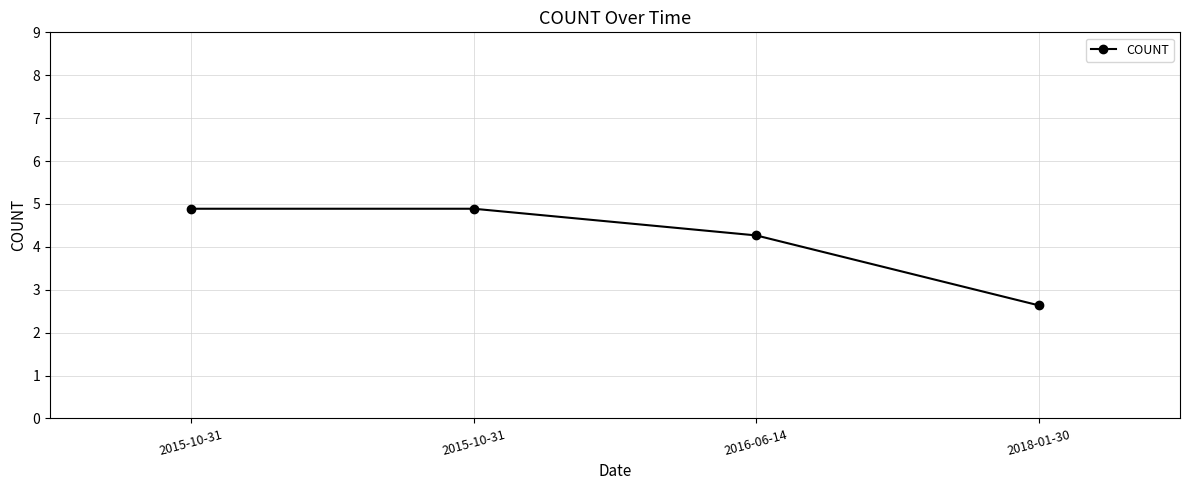

How many data points are above 4?

3